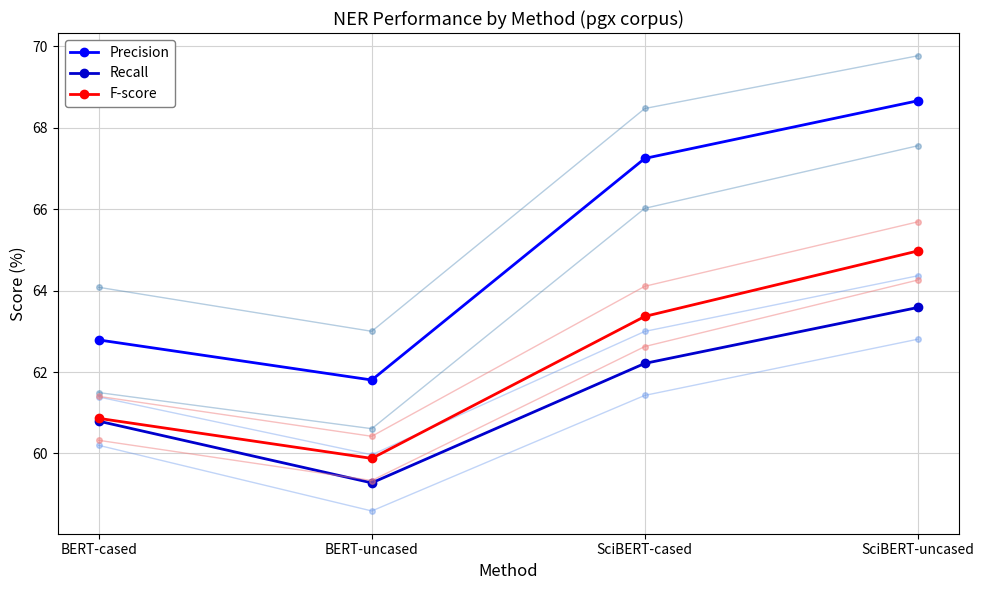

Where does the Recall series first go above 62?

SciBERT-cased